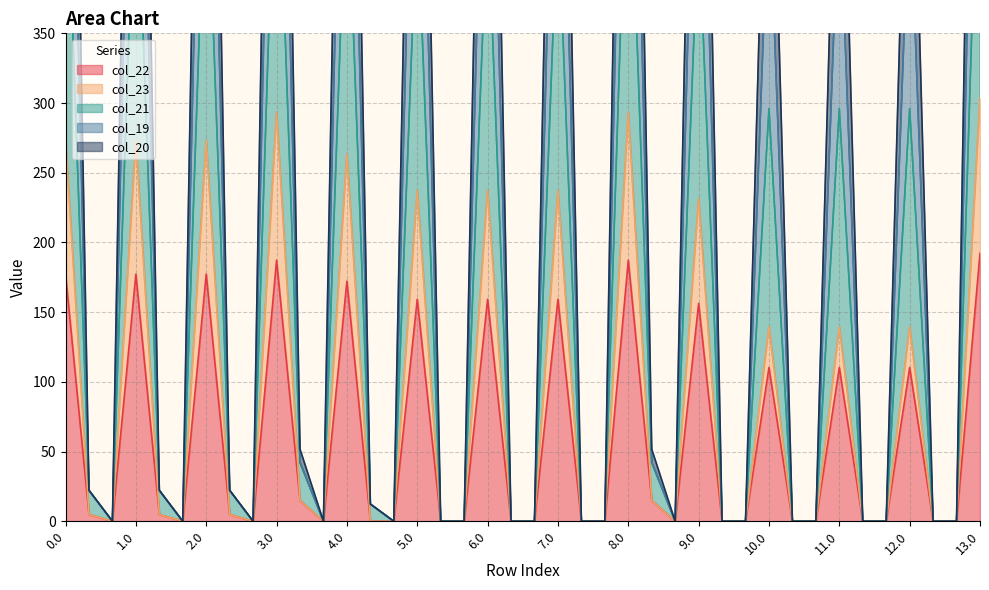

Reading right to left, what are all the values shown in this chart?

col_22: 192.3	0.0	0.0	110.3	0.0	0.0	110.3	0.0	0.0	110.3	0.0	0.0	156.3	0.0	14.9	187.3	0.0	0.0	159.3	0.0	0.0	159.3	0.0	0.0	159.3	0.0	0.0	172.3	0.0	14.9	187.3	0.0	4.9	177.3	0.0	4.9	177.3	0.0	4.9	177.3
col_23: 303.6	0.0	0.0	139.6	0.0	0.0	139.6	0.0	0.0	139.6	0.0	0.0	231.6	0.0	14.9	293.6	0.0	0.0	237.6	0.0	0.0	237.6	0.0	0.0	237.6	0.0	0.0	263.6	0.0	14.9	293.6	0.0	4.9	273.6	0.0	4.9	273.6	0.0	4.9	273.6
col_21: 1016.3	0.0	0.0	606.3	0.0	0.0	606.3	0.0	0.0	606.3	0.0	0.0	836.3	0.0	51.7	991.3	0.0	0.0	851.3	0.0	0.0	851.3	0.0	0.0	851.3	0.0	12.4	916.3	0.0	51.7	991.3	0.0	22.2	941.3	0.0	22.2	941.3	0.0	22.2	941.3
col_19: 786.5	0.0	0.0	458.5	0.0	0.0	458.5	0.0	0.0	458.5	0.0	0.0	642.5	0.0	42.2	766.5	0.0	0.0	654.5	0.0	0.0	654.5	0.0	0.0	654.5	0.0	12.4	706.5	0.0	42.2	766.5	0.0	22.2	726.5	0.0	22.2	726.5	0.0	22.2	726.5
col_20: 542.0	0.0	0.0	296.0	0.0	0.0	296.0	0.0	0.0	296.0	0.0	0.0	434.0	0.0	42.2	527.0	0.0	0.0	443.0	0.0	0.0	443.0	0.0	0.0	443.0	0.0	12.4	482.0	0.0	42.2	527.0	0.0	22.2	497.0	0.0	22.2	497.0	0.0	22.2	497.0